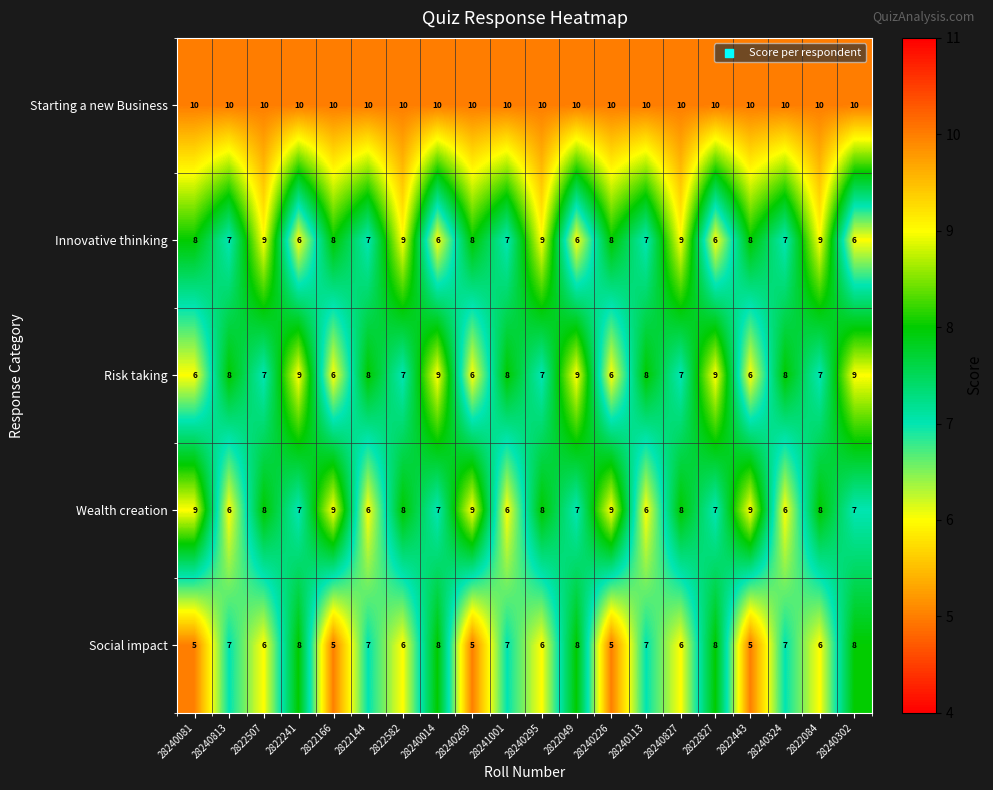

Is it true that Risk taking equals 10 at 28240269?

False